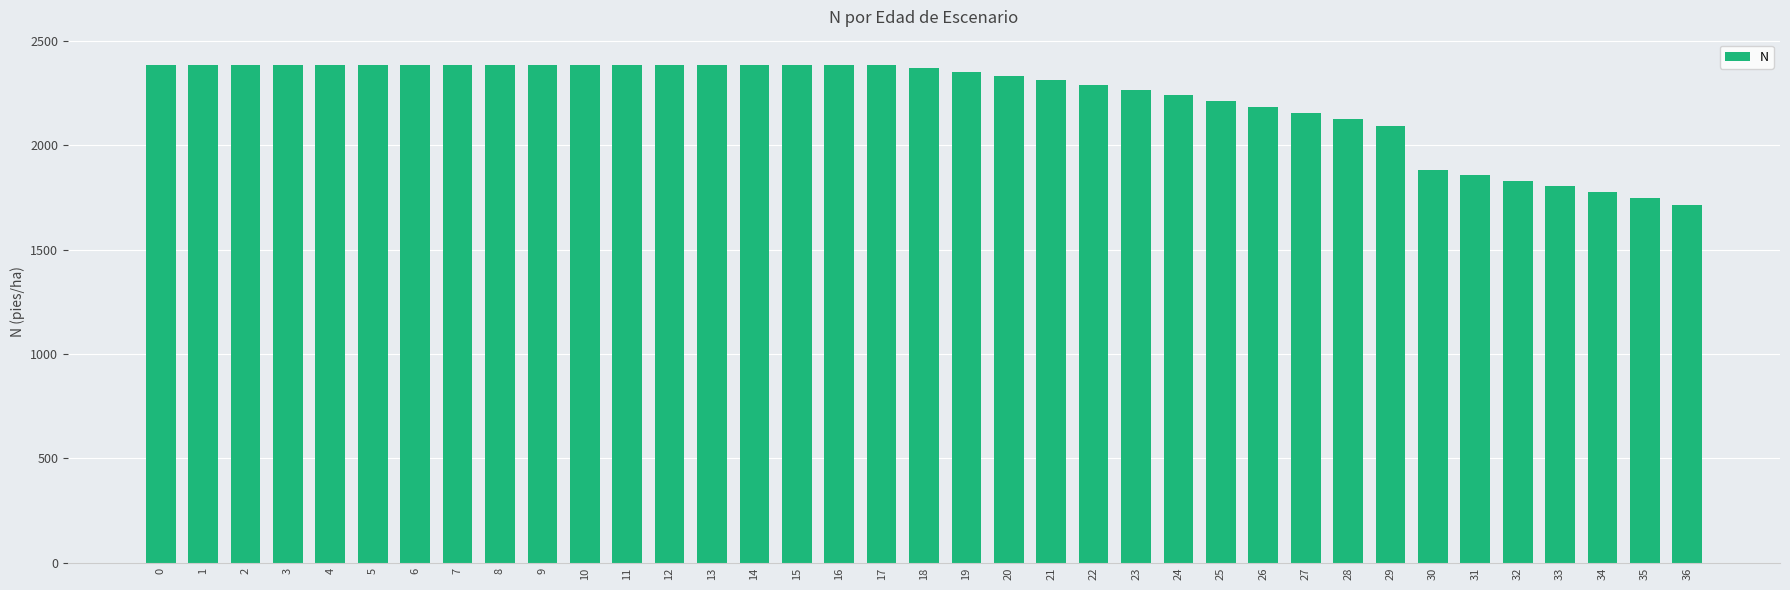

What is the difference between the second highest and second lowest values?

641.6